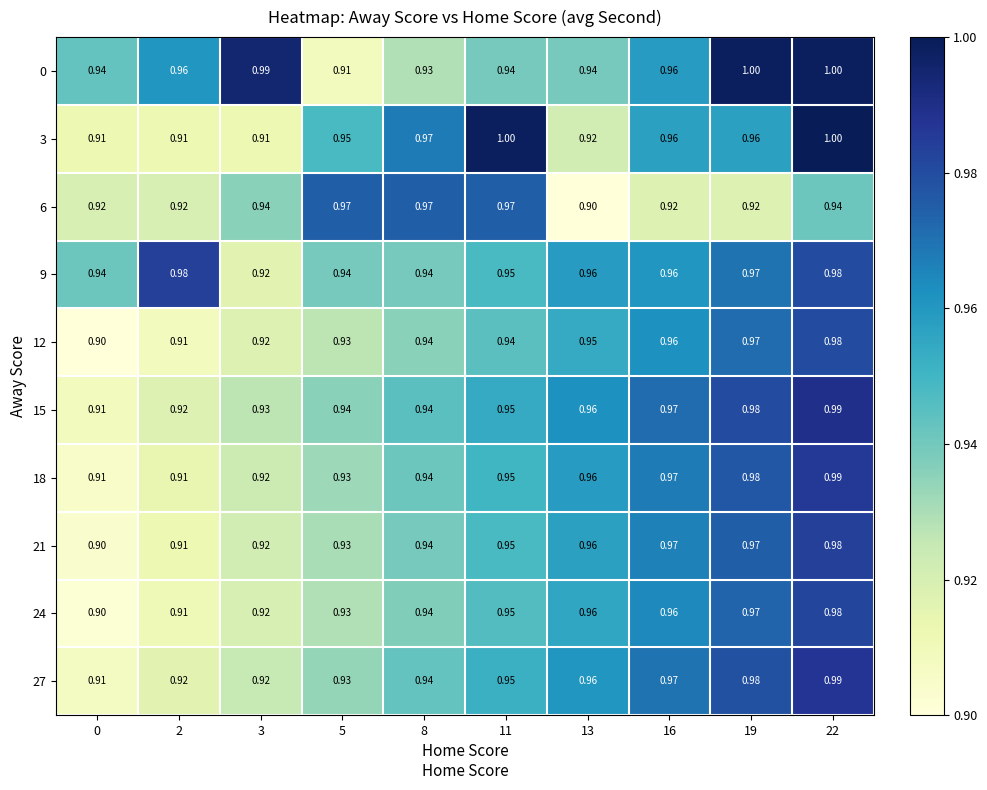

Is the value of 9 at 22 greater than the value of 6 at 22?

Yes